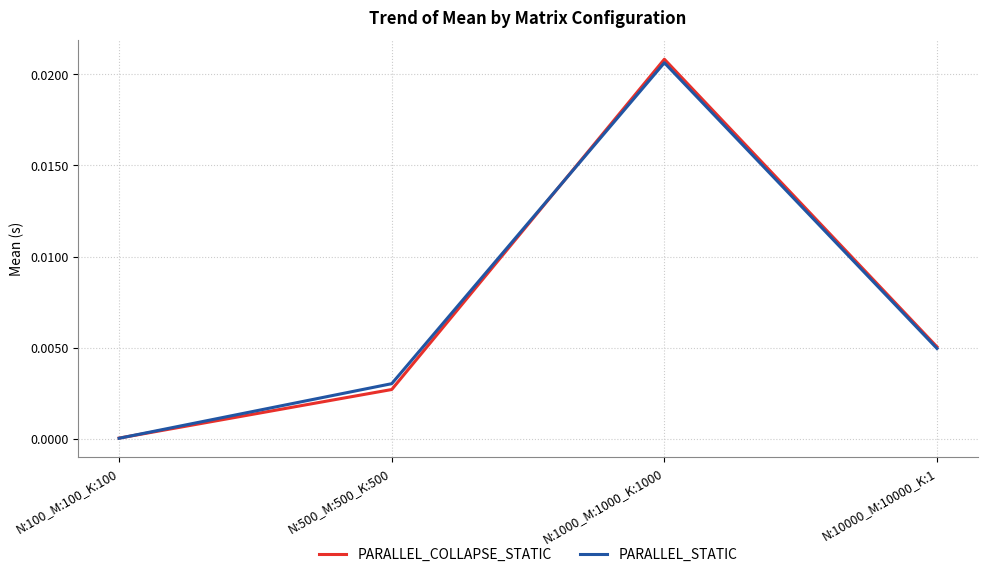

How many categories are shown in the chart?

4